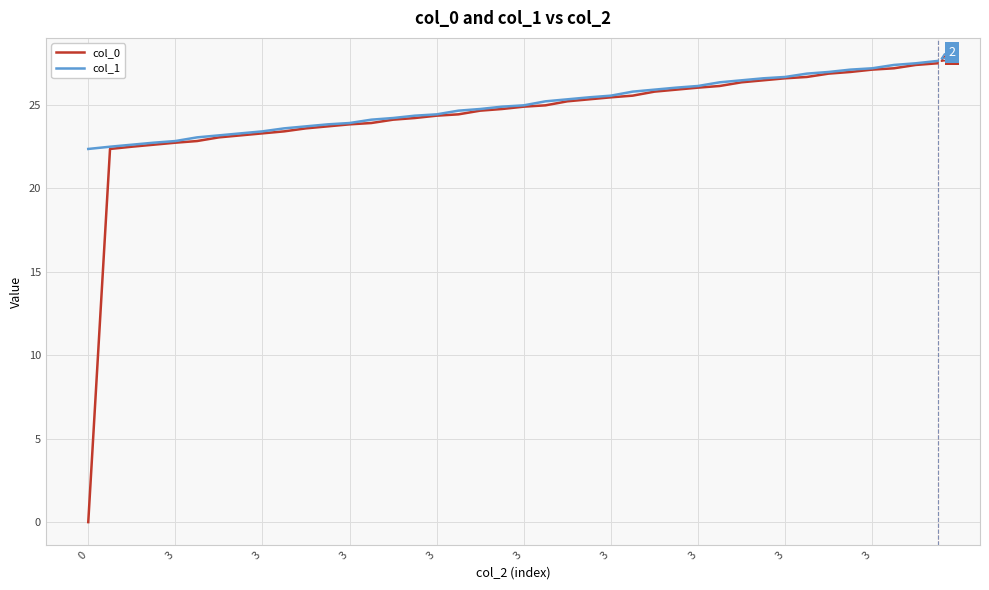

What are all the series names shown in the legend?

col_0, col_1